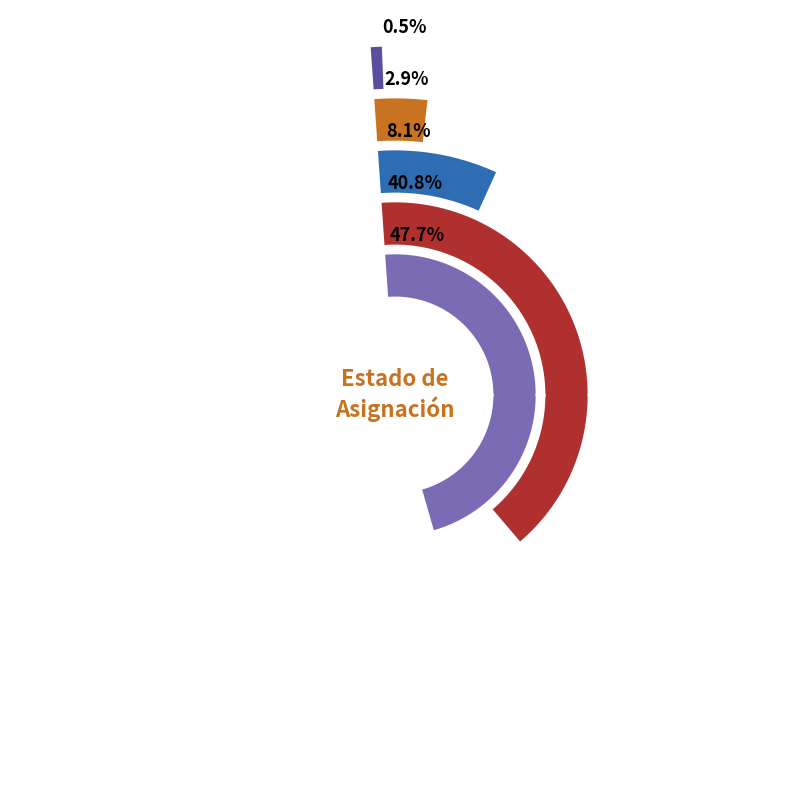

The Aislada slice represents 11% of the pie. True or false?

False